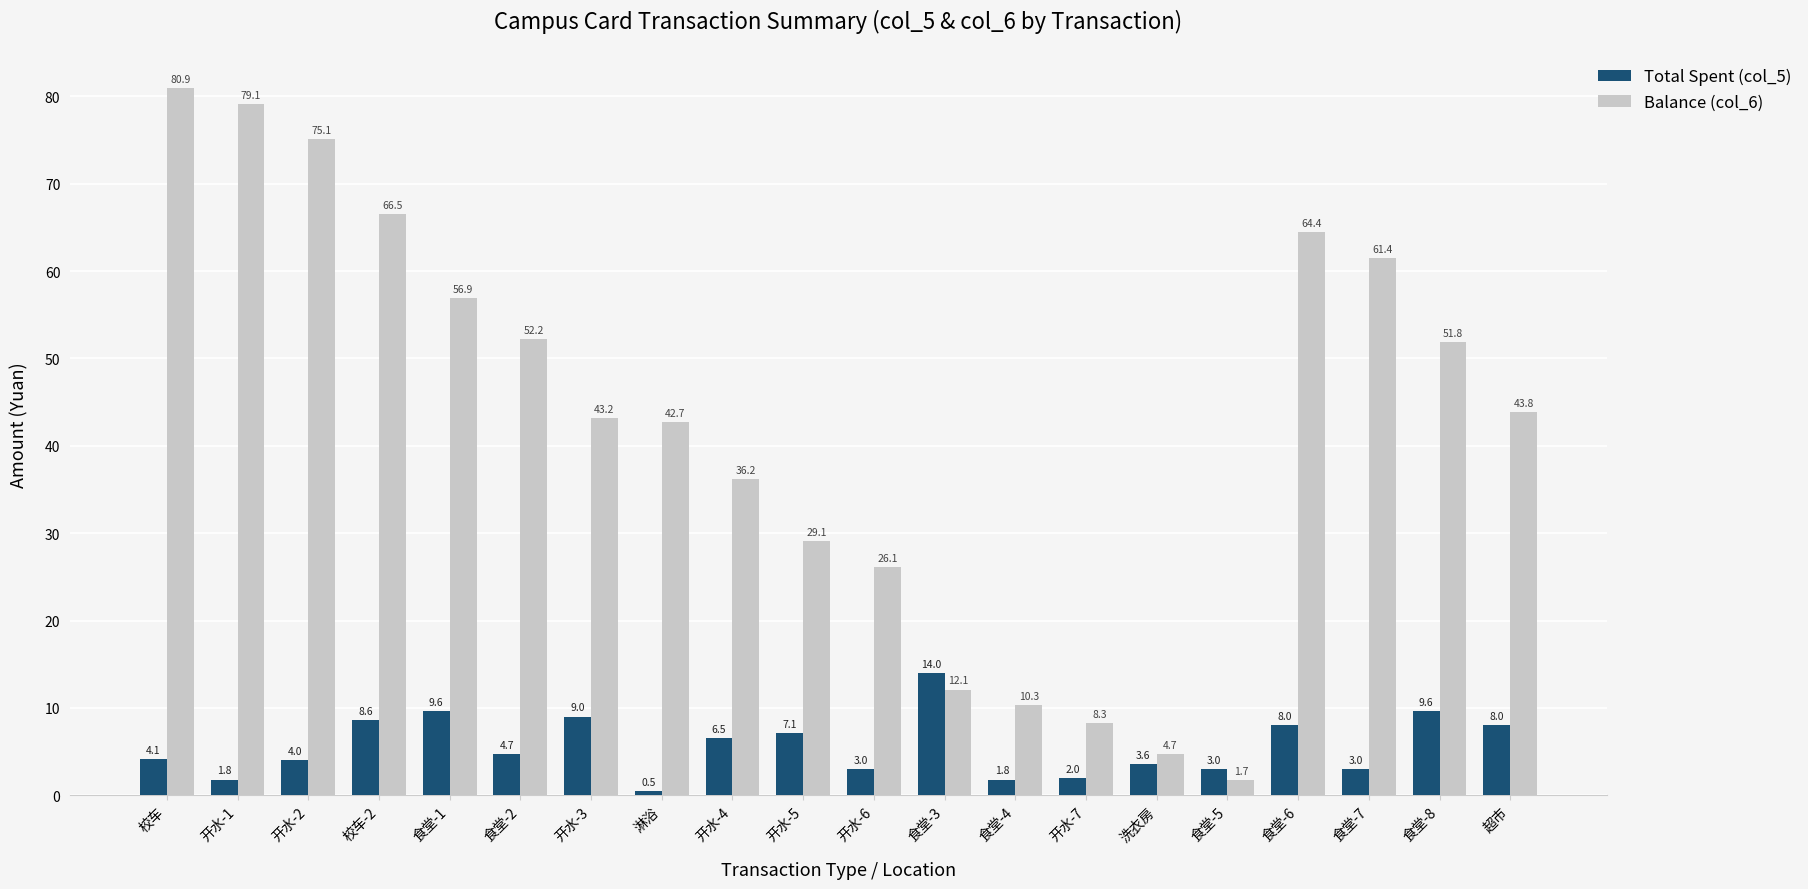

The Balance (col_6) series shows 43.2 at 开水-3. True or false?

True